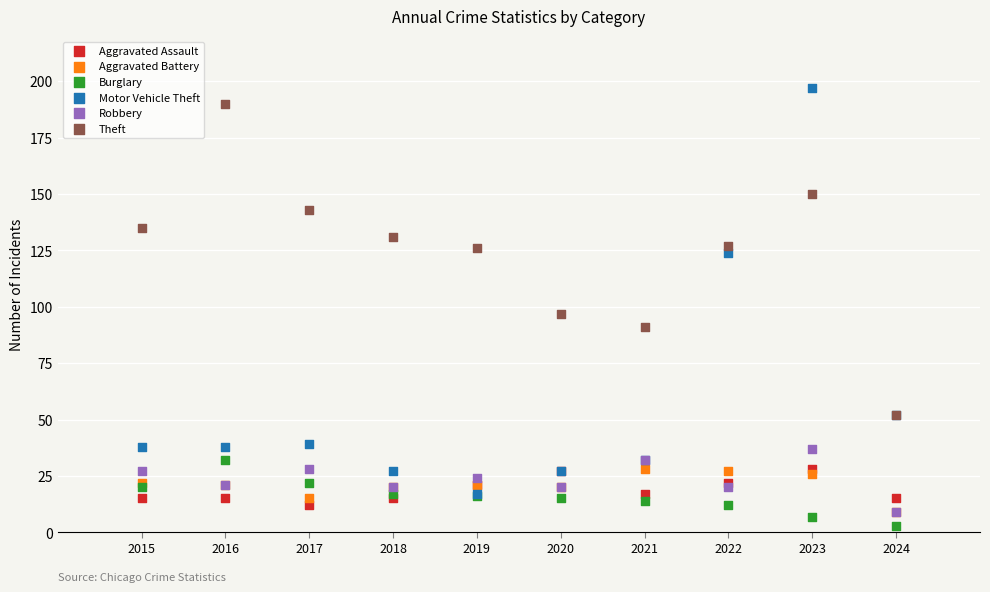

Across all series, what Y value is closest to 100?

97